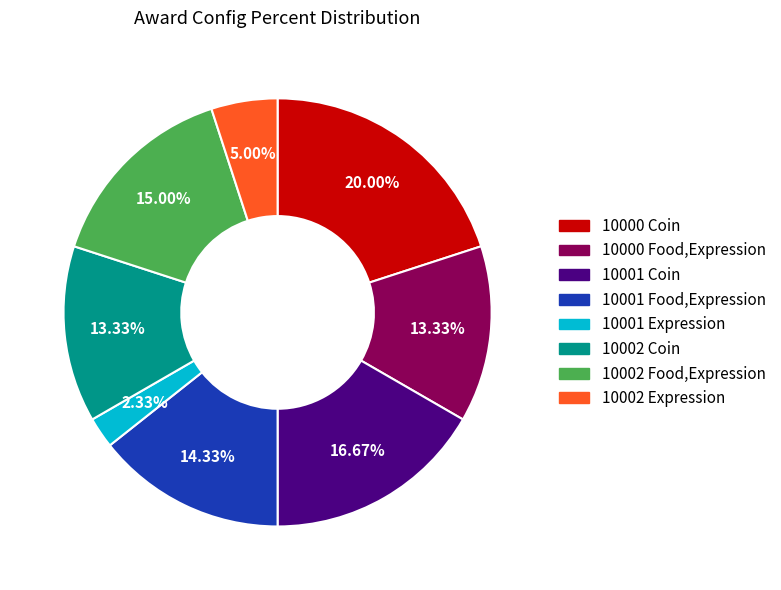

Is 10002 Food,Expression the majority of the pie?

No